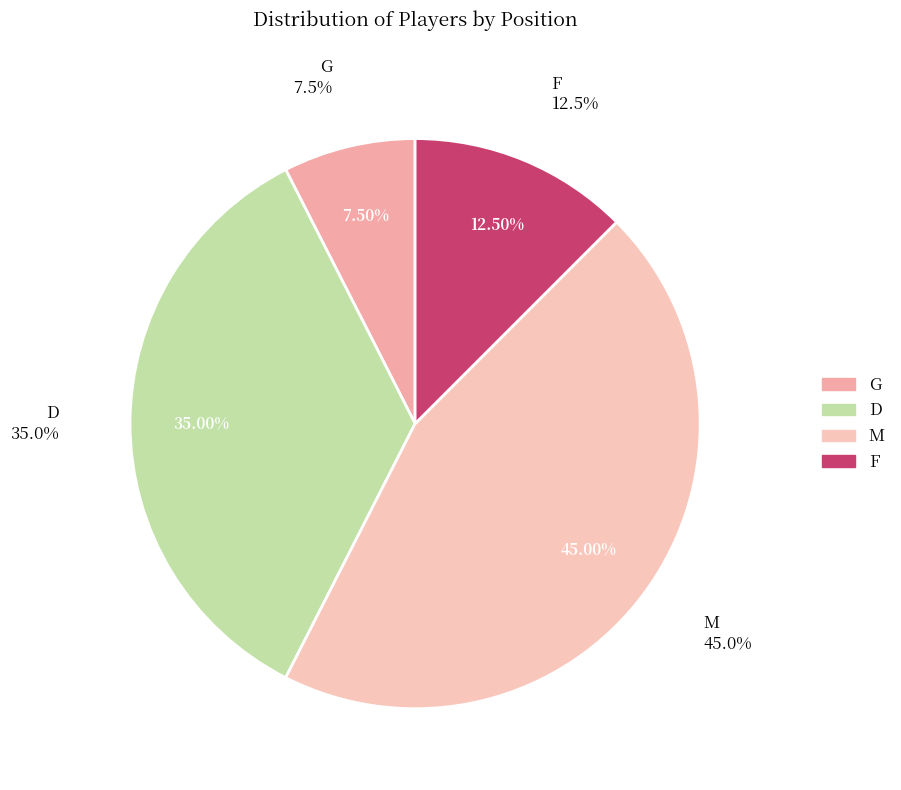

Combined, do F and G account for over 50%?

No